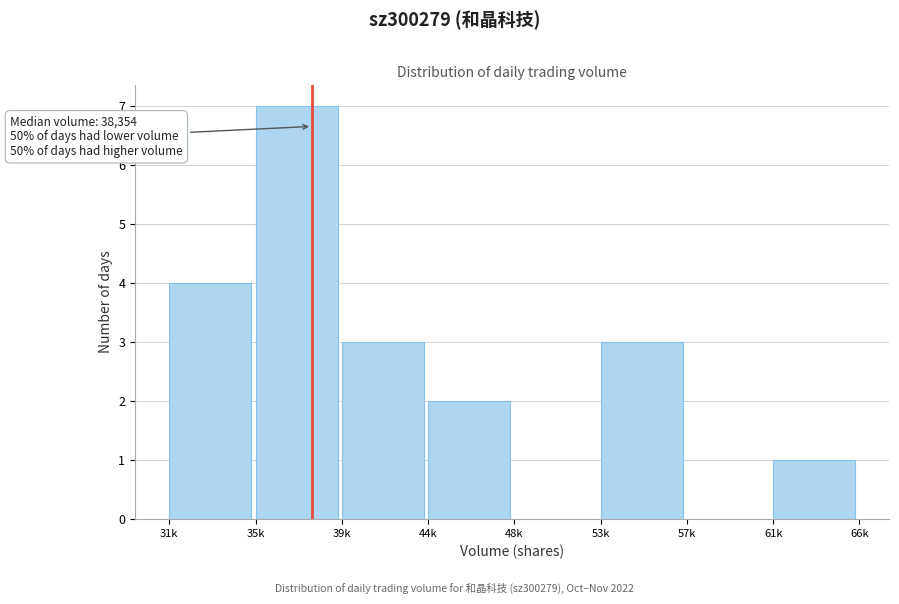

Reading left to right, list all the values displayed in this chart.

31k=4	35k=7	39k=3	44k=2	48k=0	53k=3	57k=0	61k=1